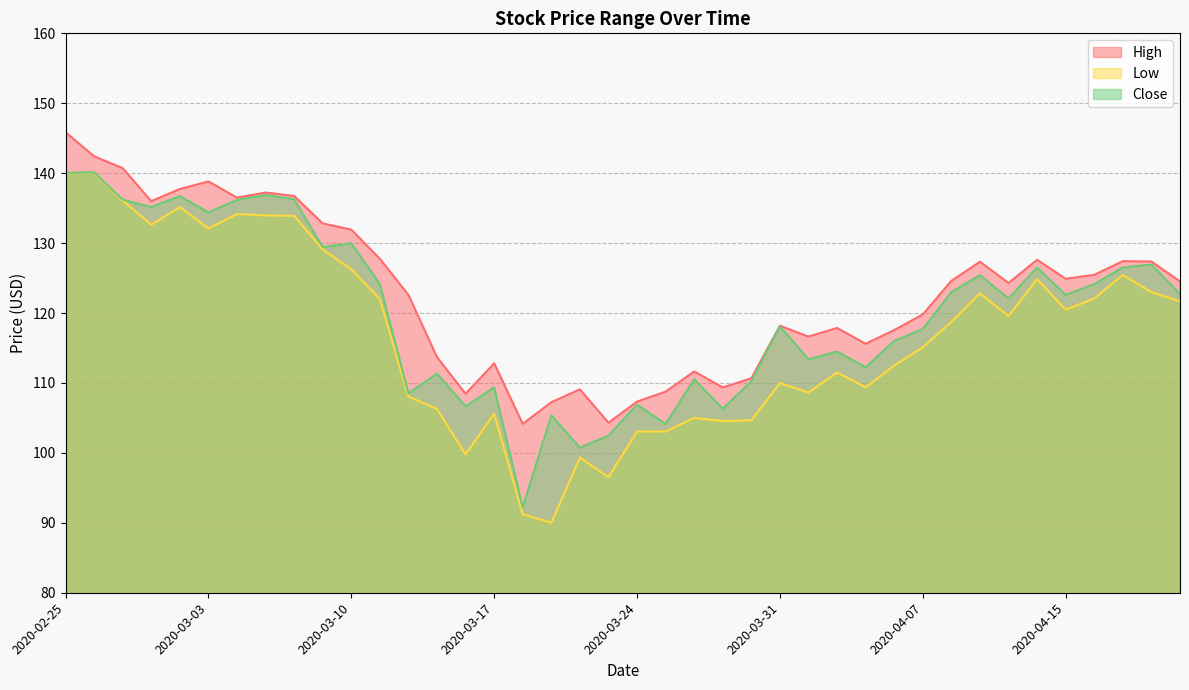

Rank the series by their maximum value, from highest to lowest.

High, Close, Low